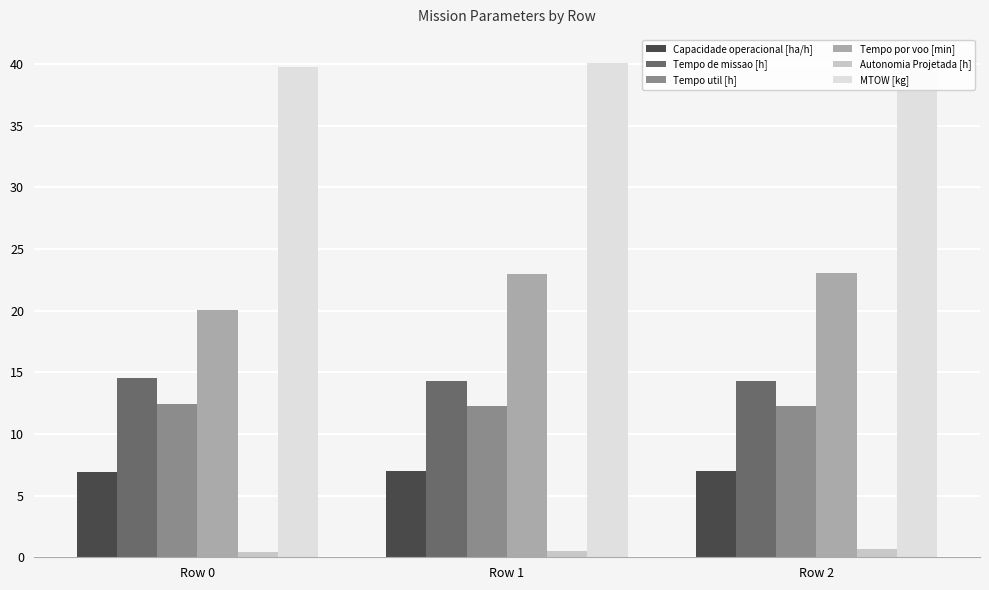

Reading left to right, extract all data points from this chart.

Capacidade operacional [ha/h]: Row 0=6.9	Row 1=7.0	Row 2=7.0
Tempo de missao [h]: Row 0=14.5	Row 1=14.3	Row 2=14.3
Tempo util [h]: Row 0=12.4	Row 1=12.3	Row 2=12.3
Tempo por voo [min]: Row 0=20.1	Row 1=23.0	Row 2=23.0
Autonomia Projetada [h]: Row 0=0.4	Row 1=0.5	Row 2=0.6
MTOW [kg]: Row 0=39.8	Row 1=40.1	Row 2=40.3